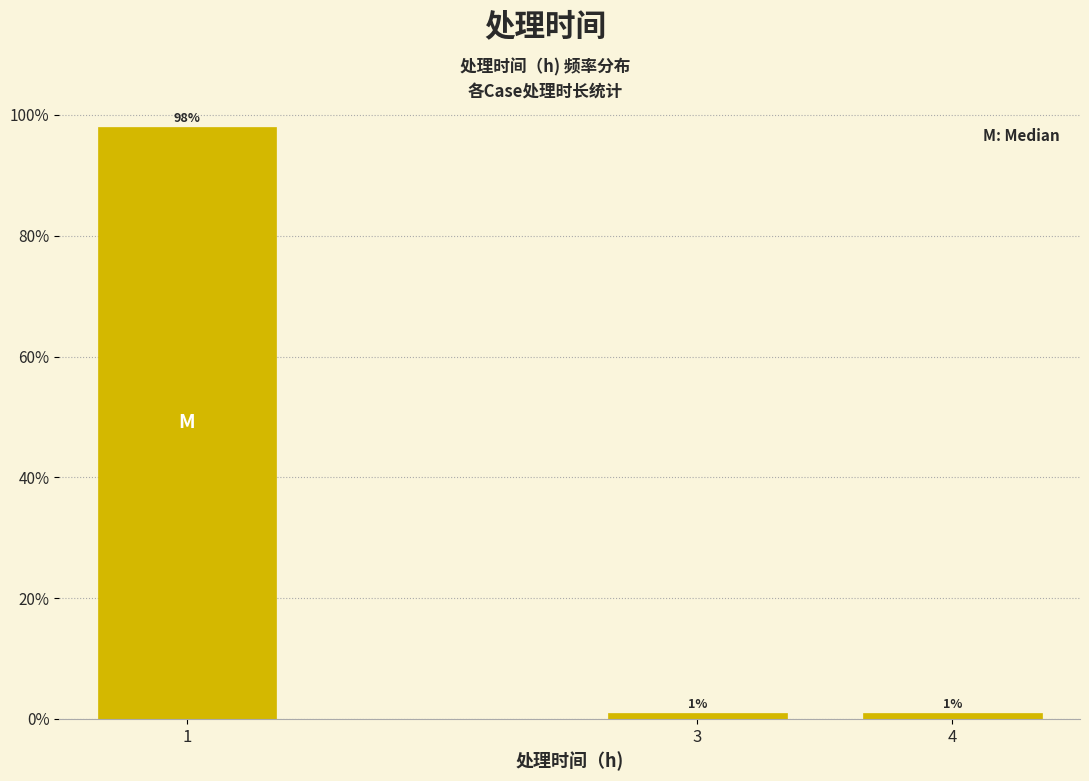

Are the bars horizontal?

No